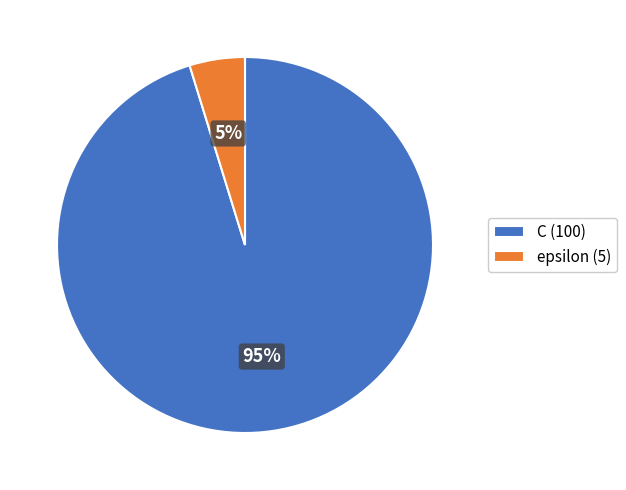

Which category accounts for the majority?

C